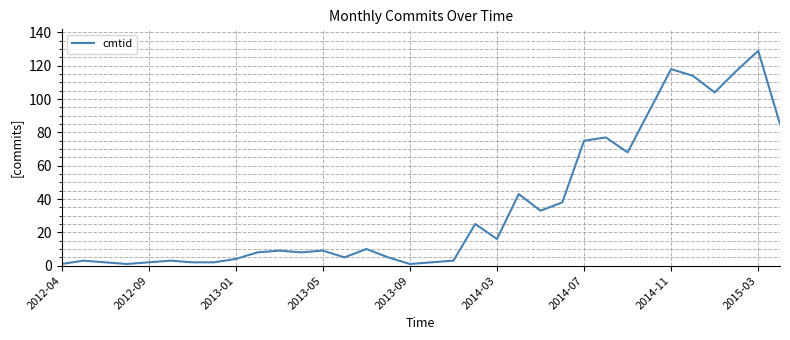

Reading left to right, transcribe all the data shown in this chart.

1	3	2	1	2	3	2	2	4	8	9	8	9	5	10	5	1	2	3	25	16	43	33	38	75	77	68	93	118	114	104	117	129	85